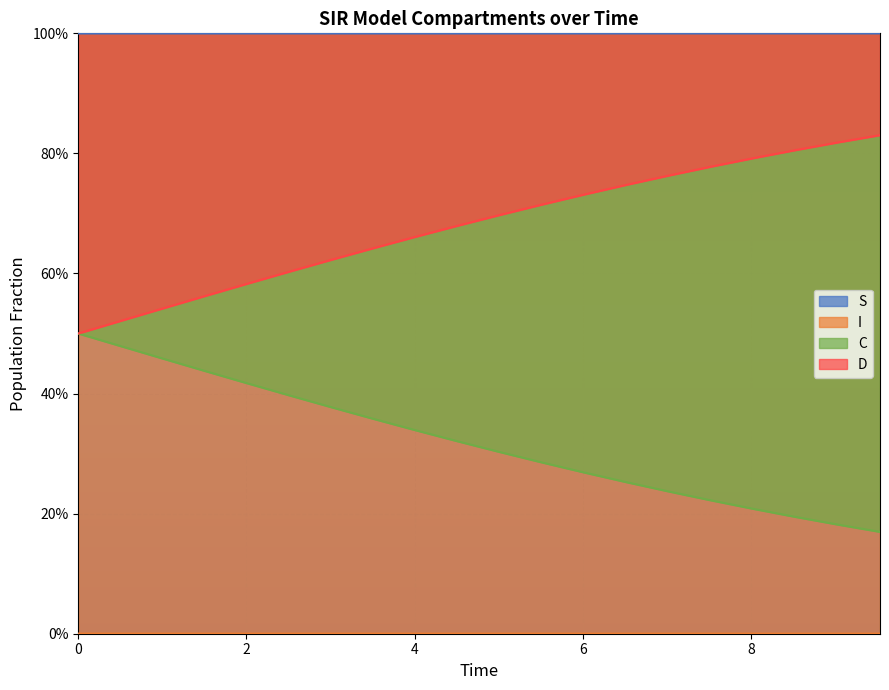

Is the value of C at 10 greater than the value of I at 19?

Yes